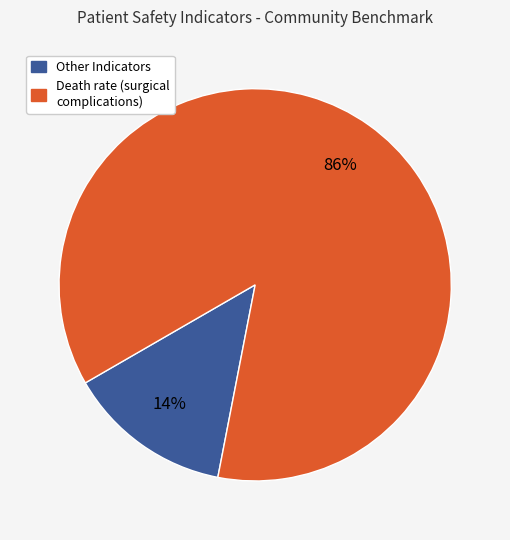

Is there any slice that represents more than half of the pie?

Yes